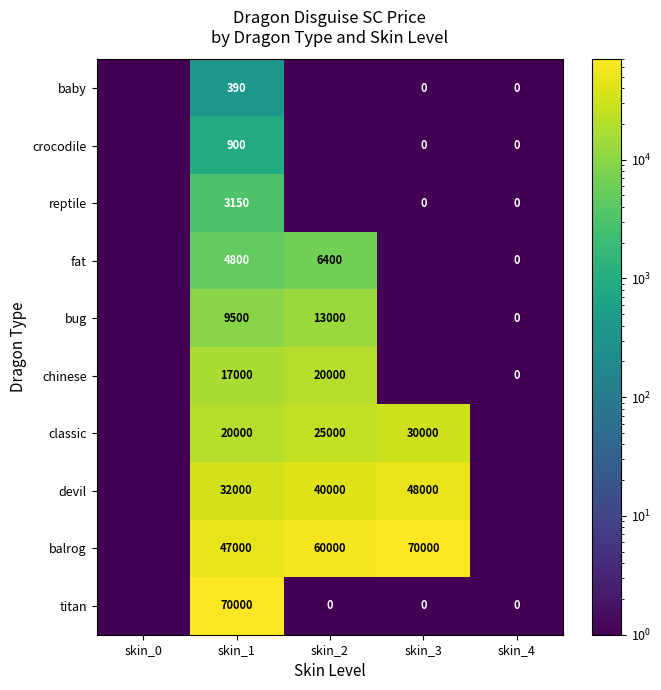

The value of fat at skin_1 is 6966.0. True or false?

False